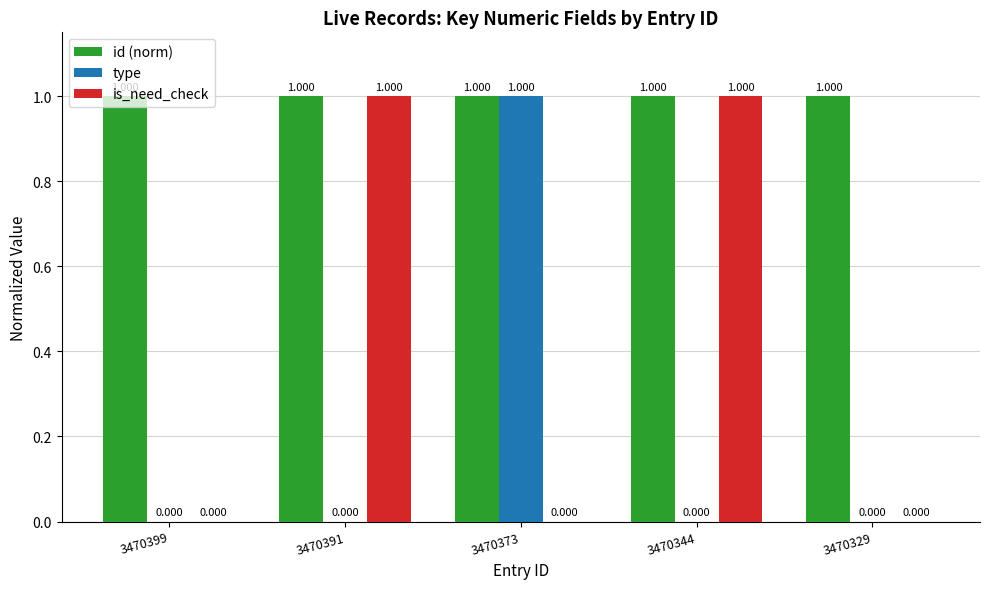

Is the value of is_need_check at 3470329 greater than the value of type at 3470373?

No